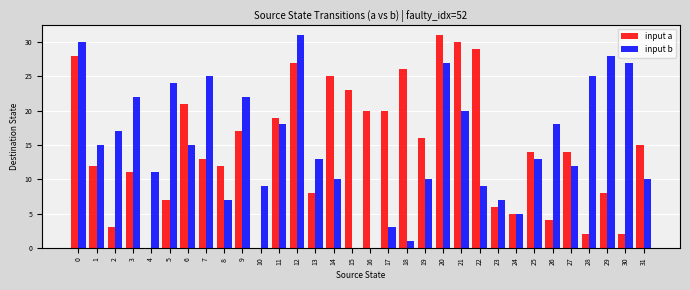

What is the maximum value for input b?

31